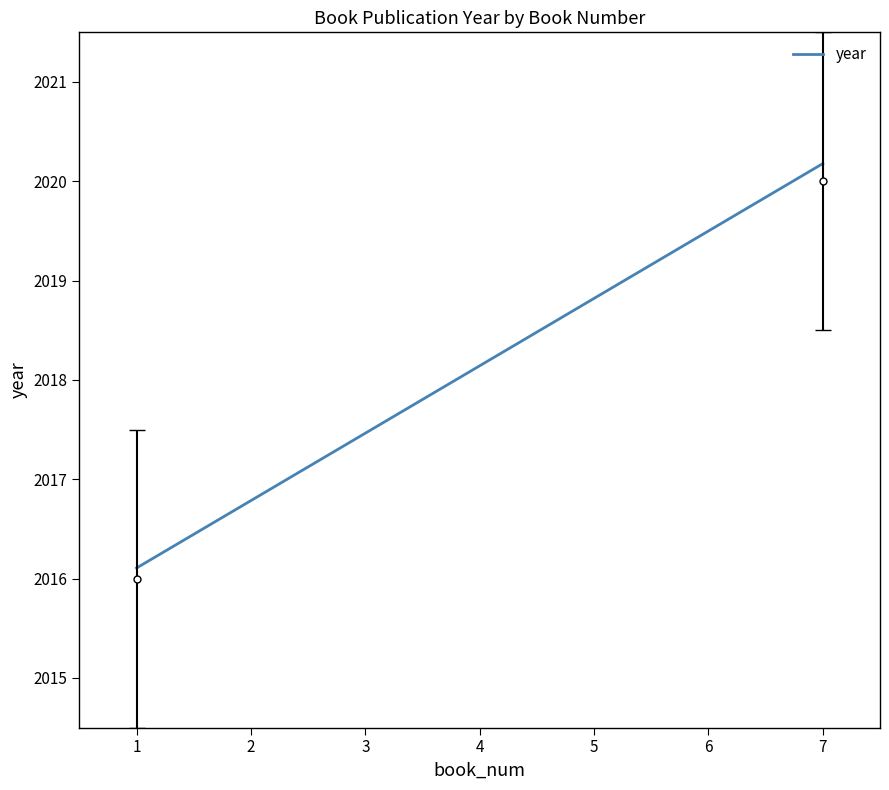

Which has a higher value, 4 or 3?

4